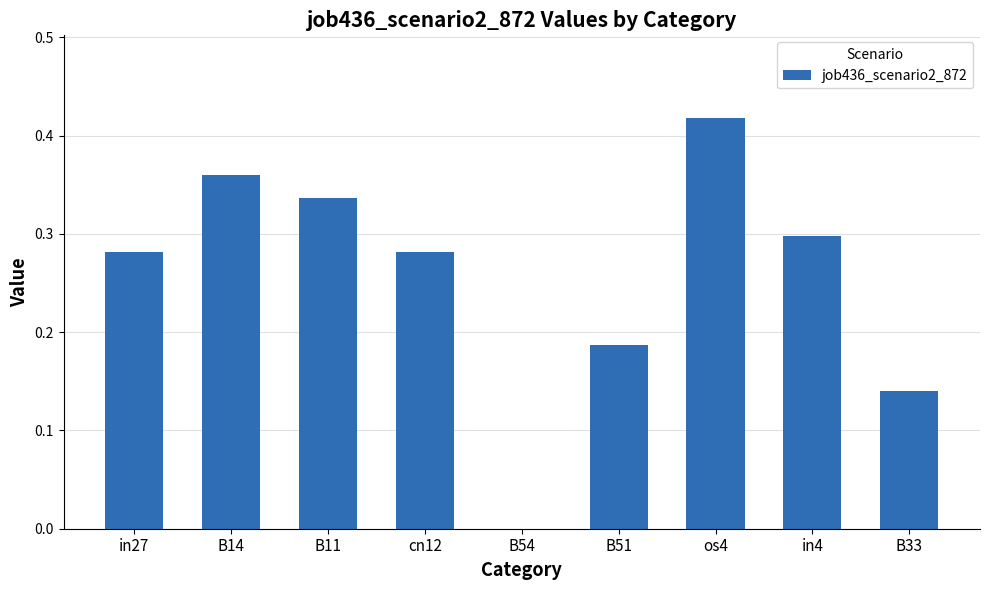

Which has a higher value, in27 or os4?

os4